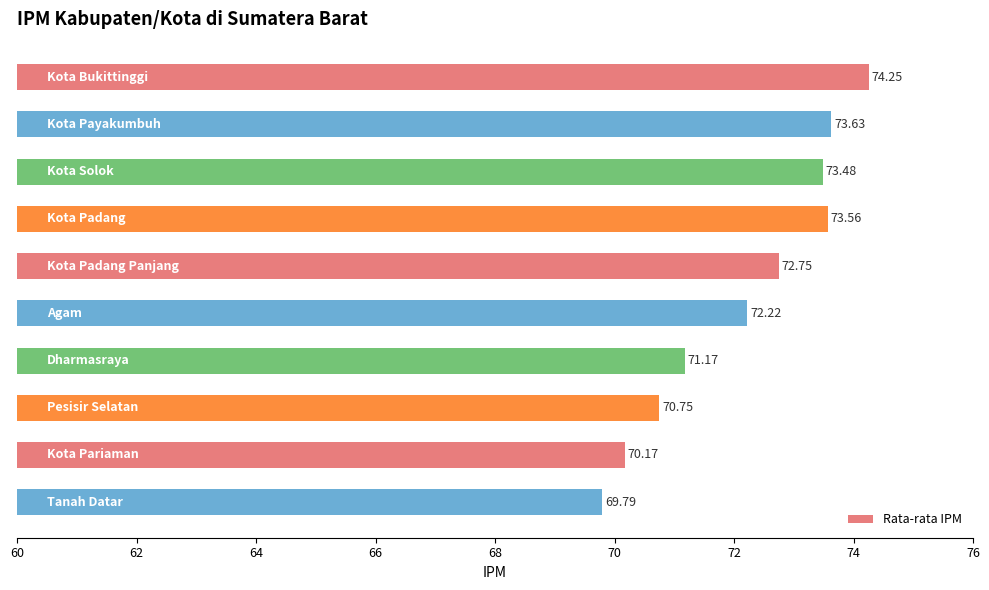

What is the difference between the maximum and minimum values?

4.5